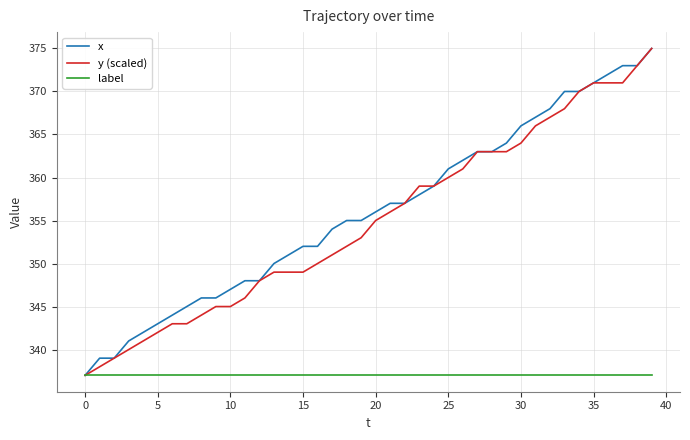

What is the lowest value of the y (scaled) series?

337